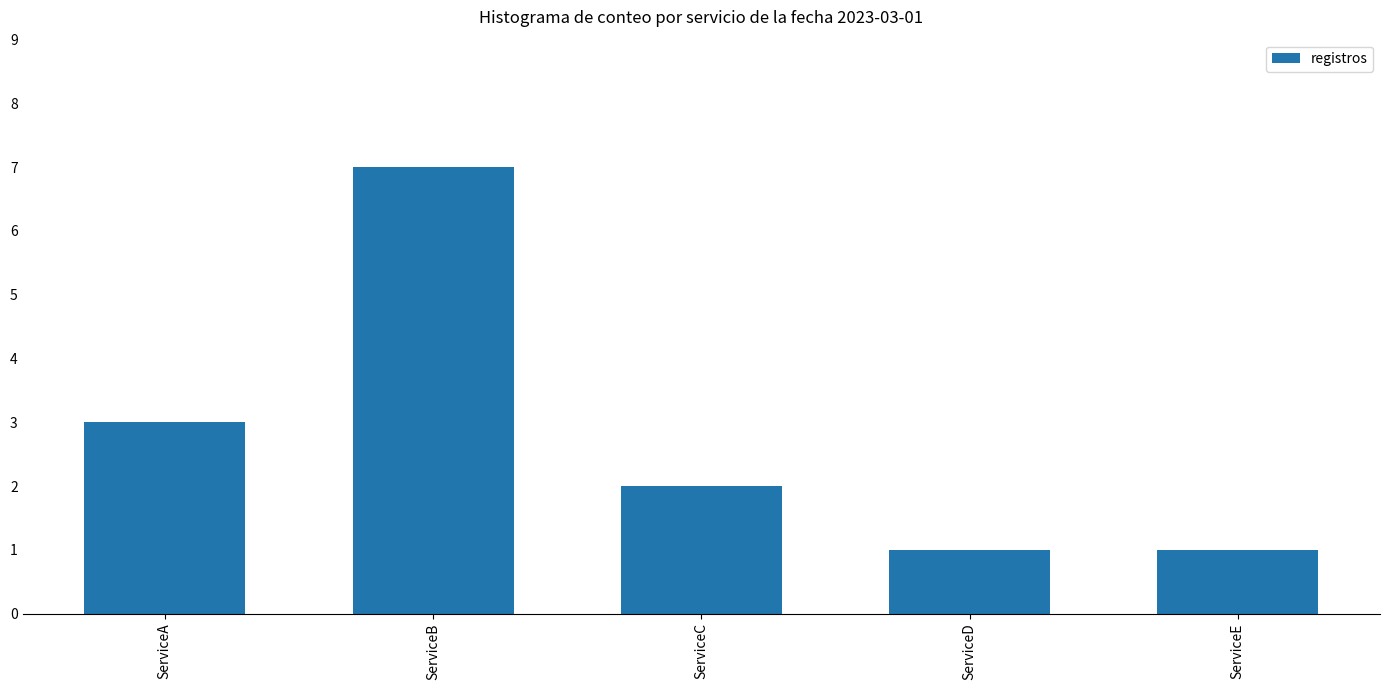

Count the values in the range 1 to 3.

4